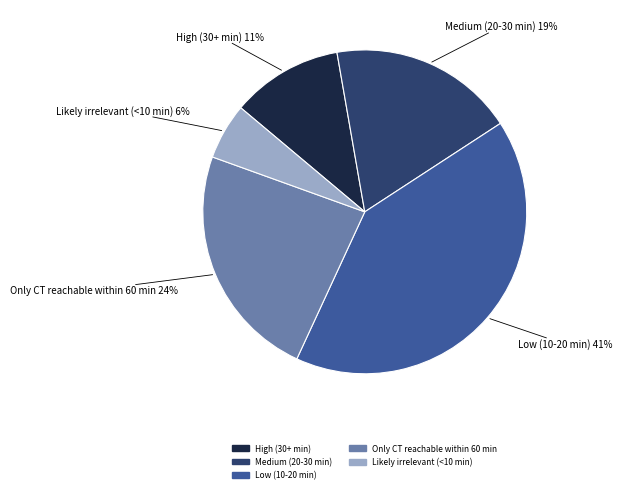

Does High (30+ min) represent more than half of the total?

No